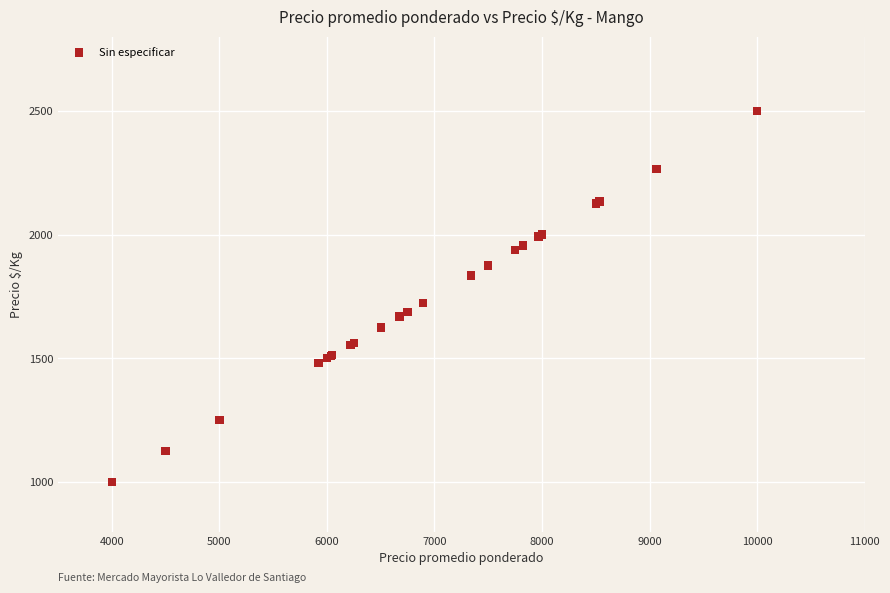

What Y value in the scatter plot is closest to 1750?

1724